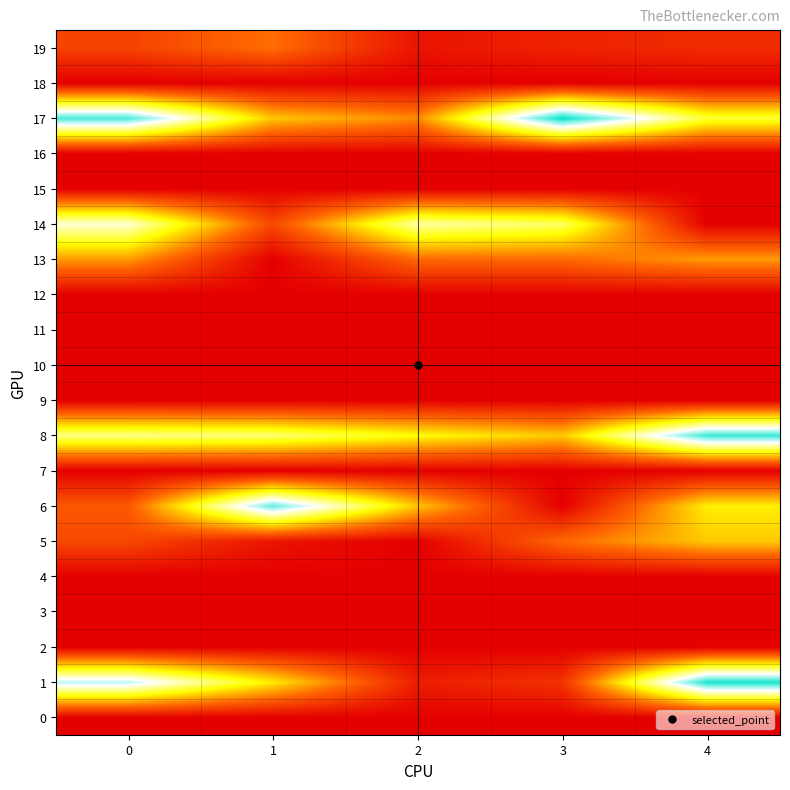

Between 2 and 1, which is larger?

2